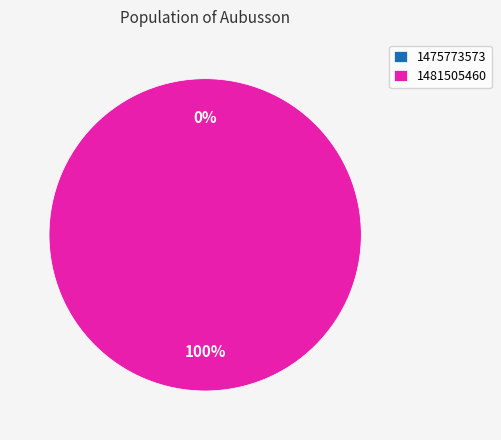

Rank the categories by value from lowest to highest.

1475773573, 1481505460